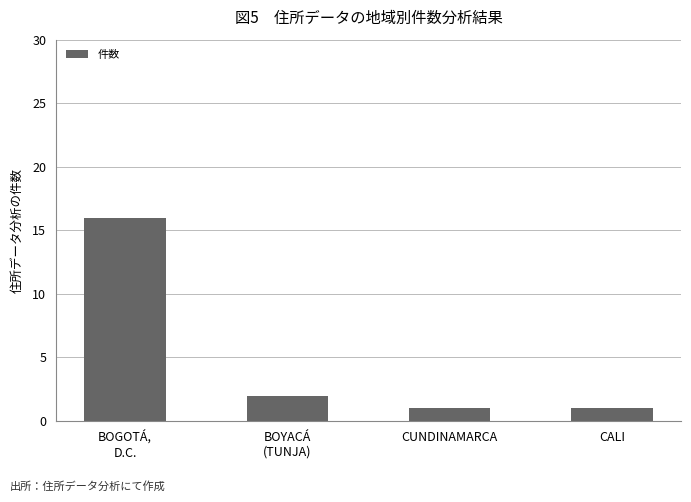

What is the change in value from BOYACÁ
(TUNJA) to CALI?

-1